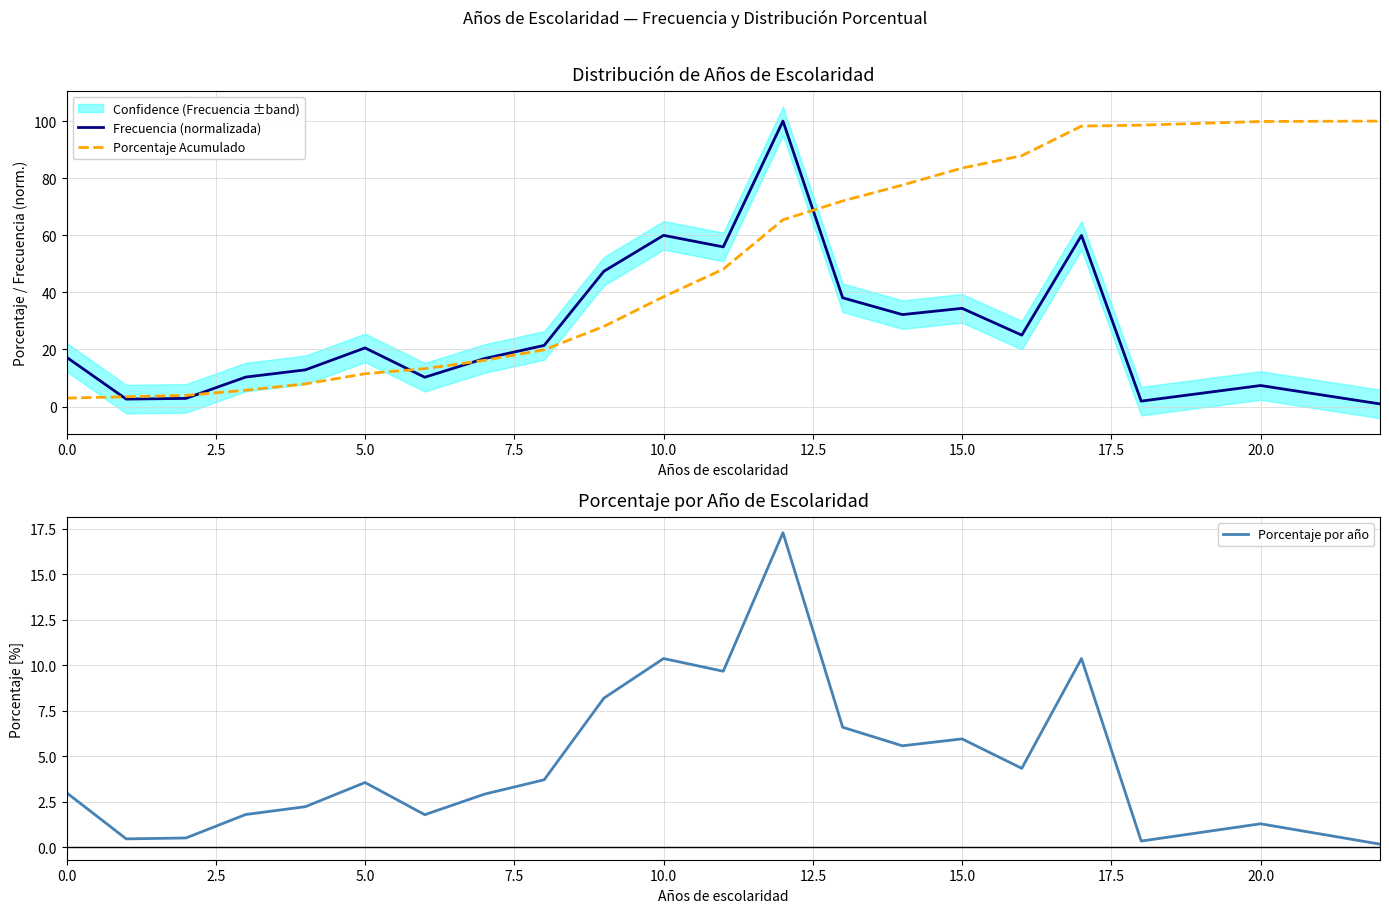

What is the lowest value of the Porcentaje Acumulado series?

3.0